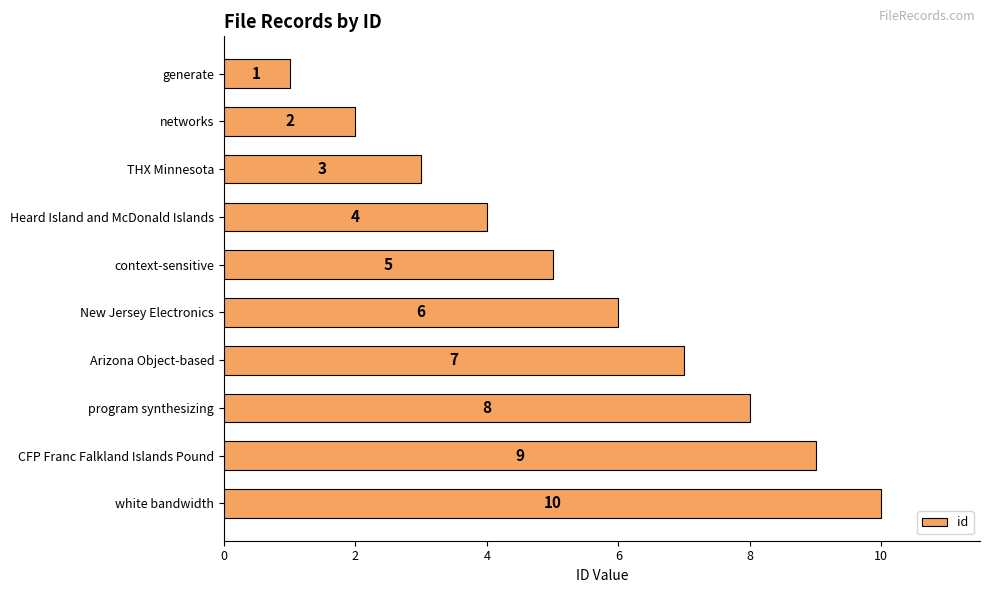

The chart shows a value of 13 at program synthesizing. True or false?

False